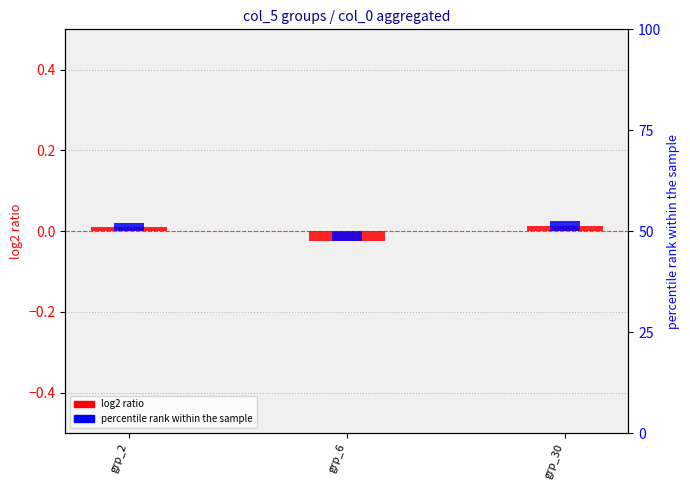

Which label corresponds to the smallest value in the chart?

grp_6